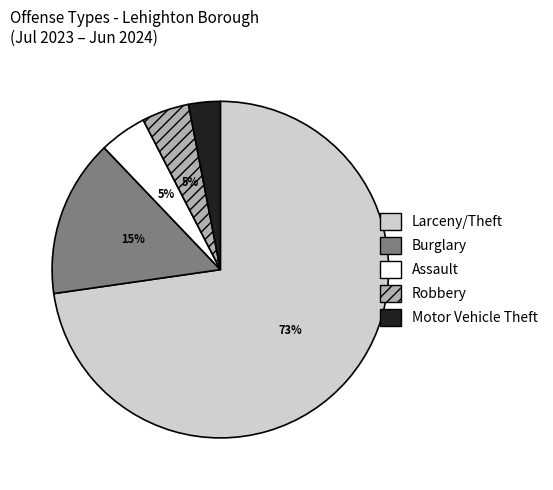

To the nearest percent, what portion does Assault represent?

5%